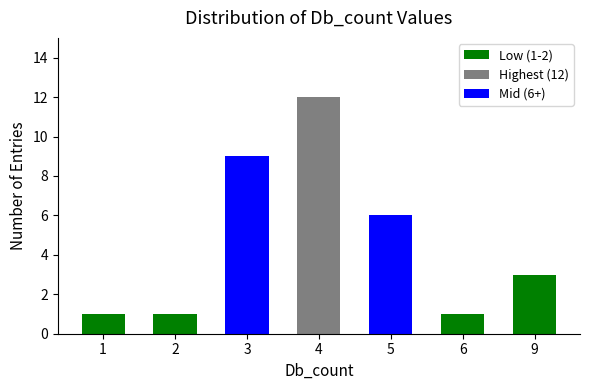

At which category does the chart reach its peak across all series?

4